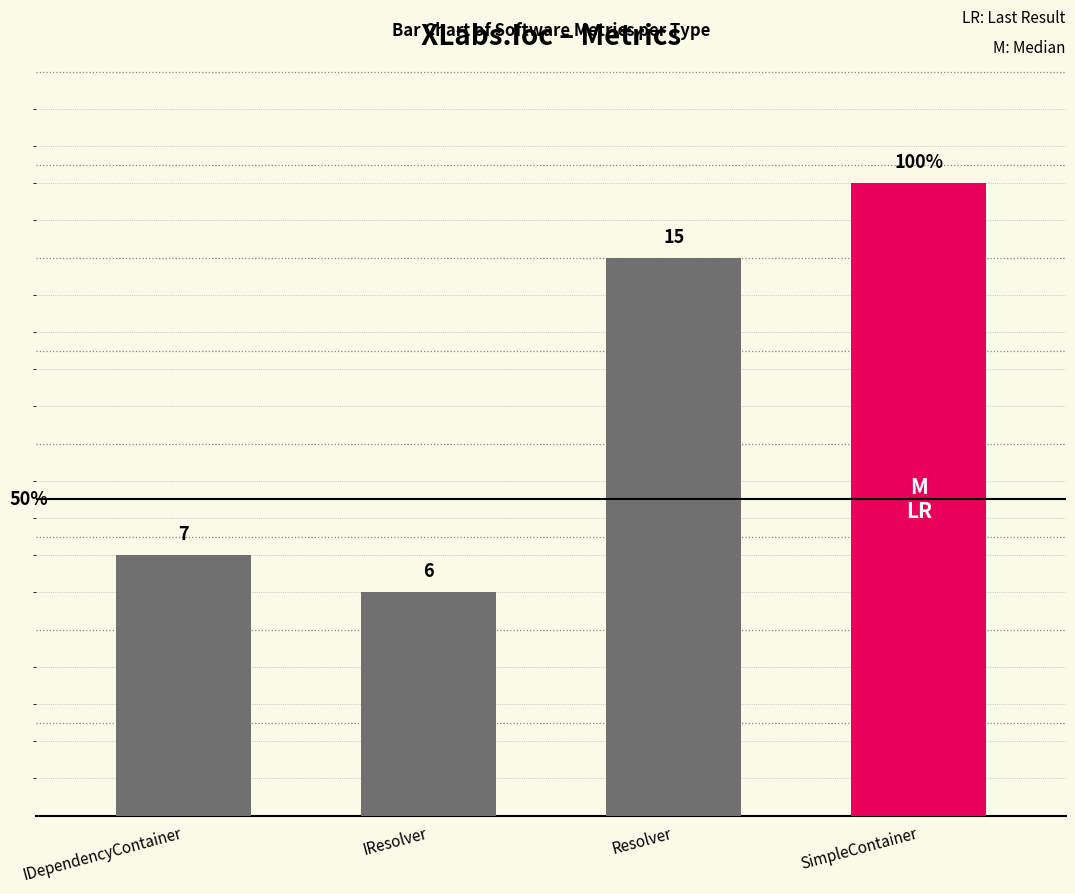

What is the label of the 3rd bar from the left?

Resolver